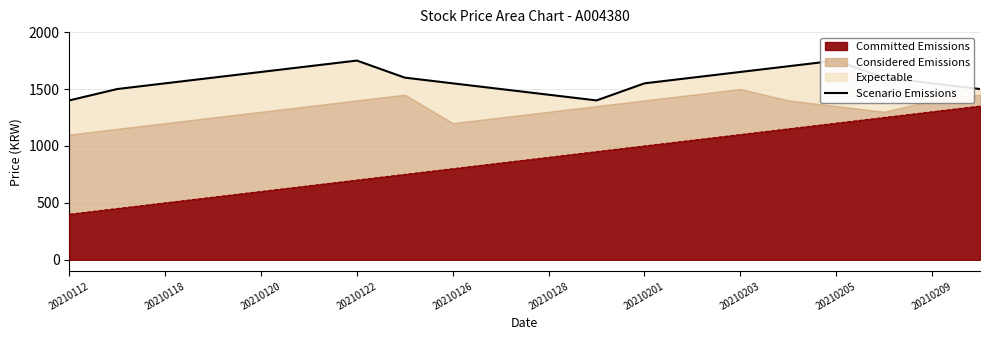

How many values are between 1500 and 1650?

13